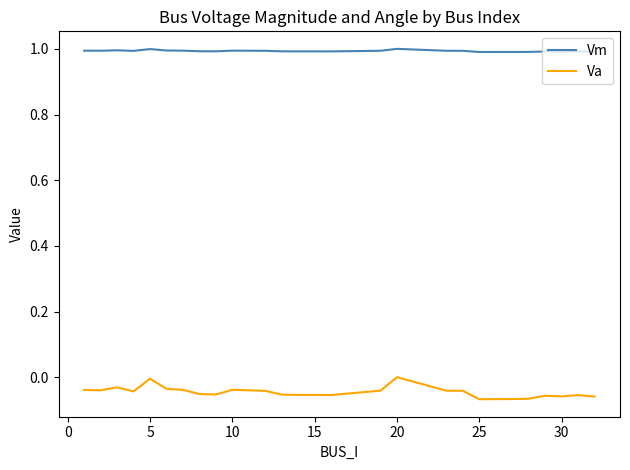

List the series in order of their overall mean, lowest first.

Va, Vm